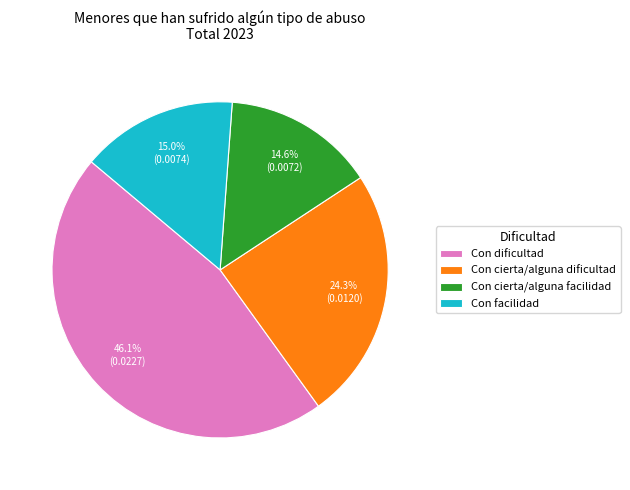

How many slices are in this pie chart?

4